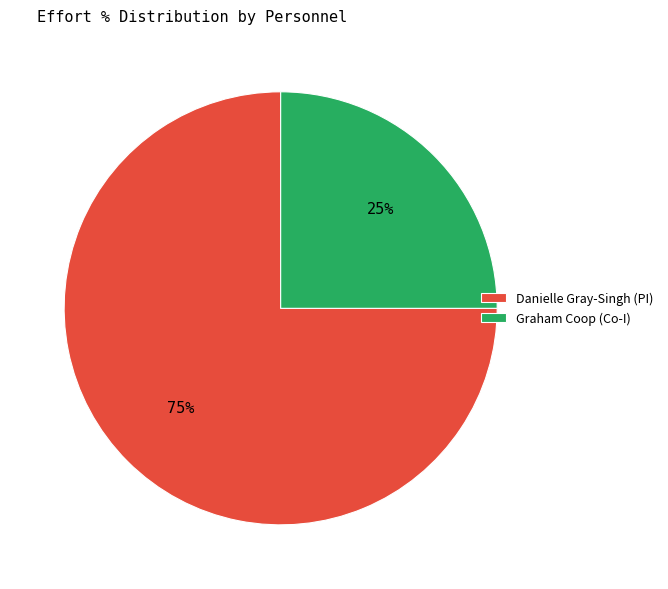

Which category has the smallest portion of the pie?

Graham Coop (Co-I)